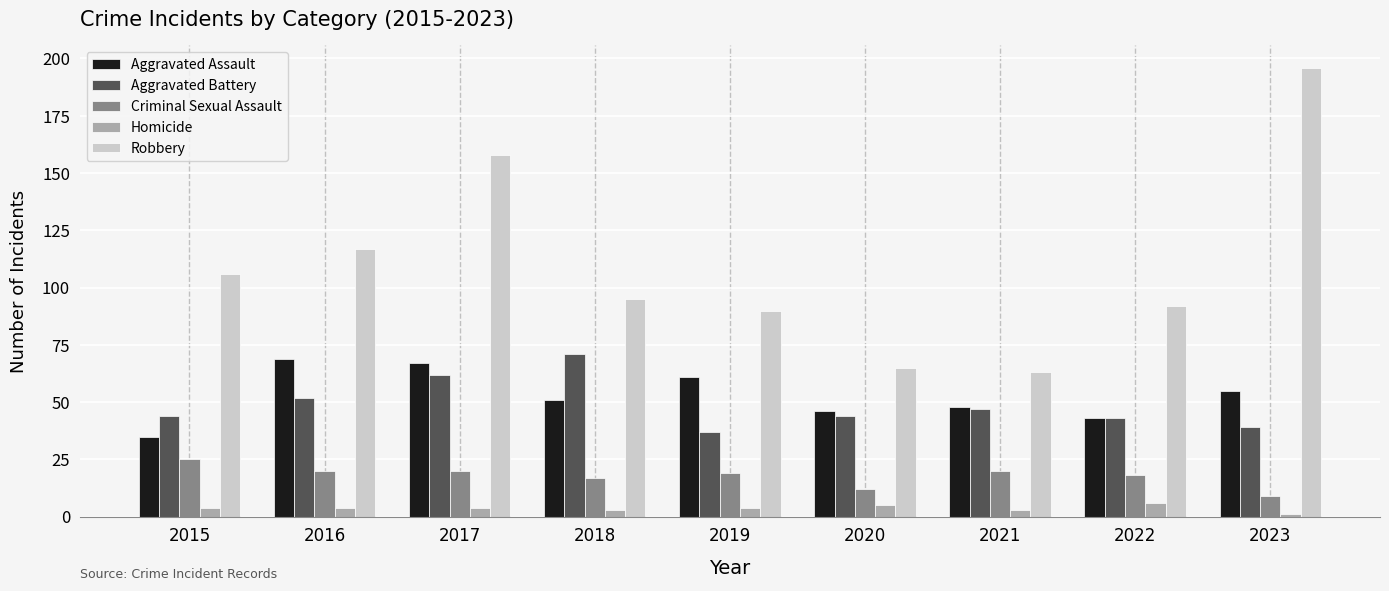

What are all the series names shown in the legend?

Aggravated Assault, Aggravated Battery, Criminal Sexual Assault, Homicide, Robbery